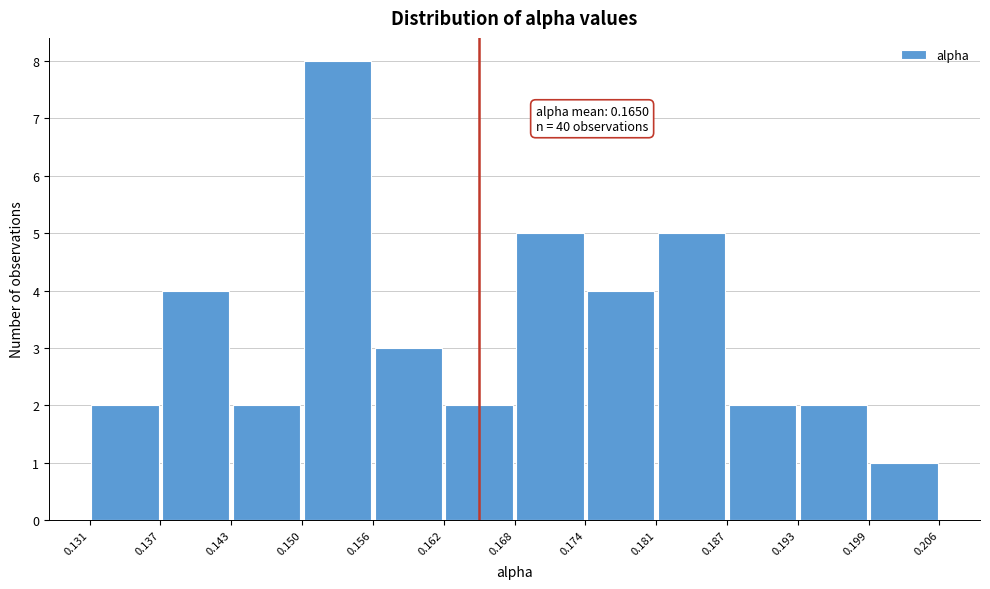

Which range on the x-axis has the tallest bar?

0.150 to 0.156